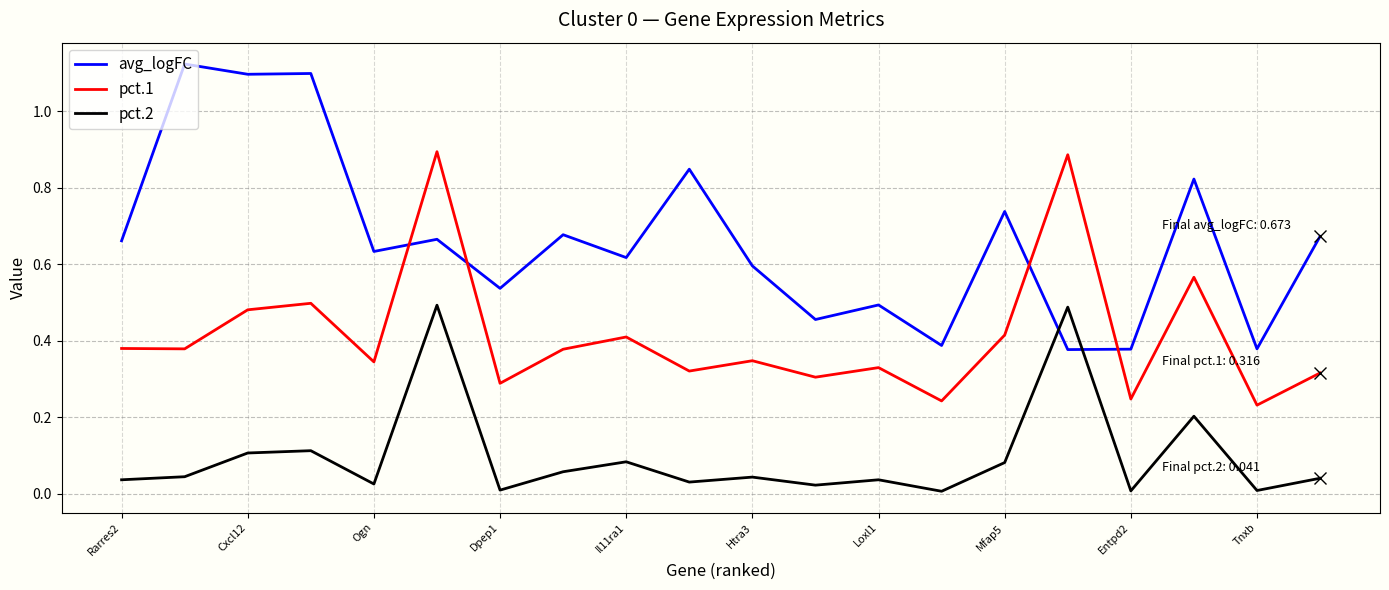

How many lines are shown in the chart?

3